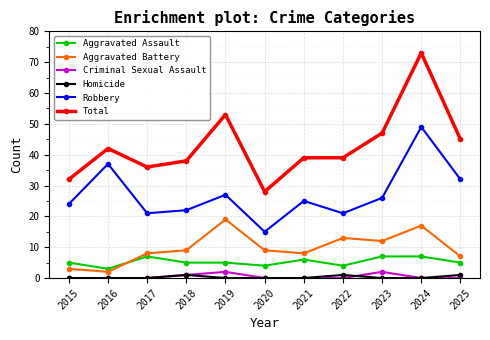

Reading left to right, extract all data points from this chart.

Aggravated Assault: 2015=5	2016=3	2017=7	2018=5	2019=5	2020=4	2021=6	2022=4	2023=7	2024=7	2025=5
Aggravated Battery: 2015=3	2016=2	2017=8	2018=9	2019=19	2020=9	2021=8	2022=13	2023=12	2024=17	2025=7
Criminal Sexual Assault: 2015=0	2016=0	2017=0	2018=1	2019=2	2020=0	2021=0	2022=0	2023=2	2024=0	2025=0
Homicide: 2015=0	2016=0	2017=0	2018=1	2019=0	2020=0	2021=0	2022=1	2023=0	2024=0	2025=1
Robbery: 2015=24	2016=37	2017=21	2018=22	2019=27	2020=15	2021=25	2022=21	2023=26	2024=49	2025=32
Total: 2015=32	2016=42	2017=36	2018=38	2019=53	2020=28	2021=39	2022=39	2023=47	2024=73	2025=45